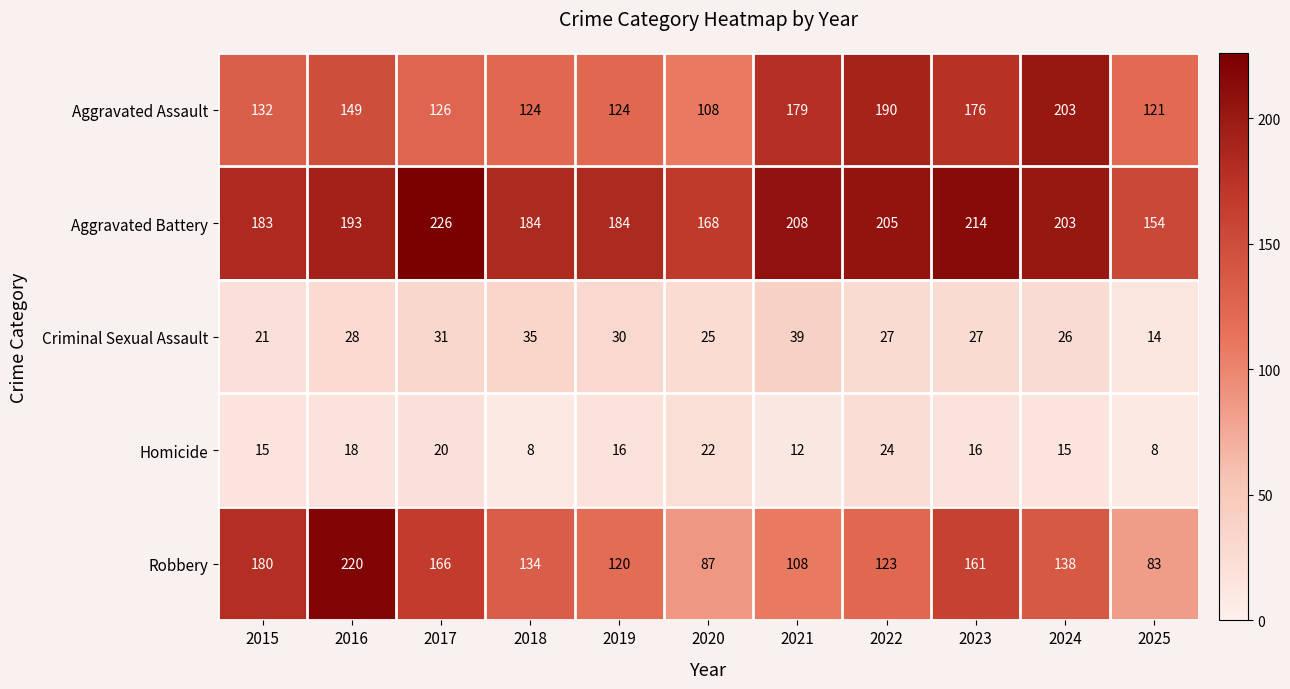

List the series in order of their peak value, highest first.

Aggravated Battery, Robbery, Aggravated Assault, Criminal Sexual Assault, Homicide